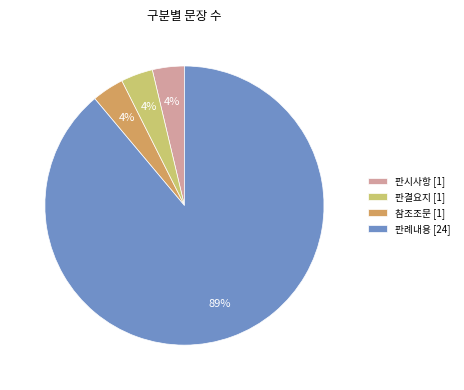

To the nearest percent, what percentage of the pie is 참조조문 [1]?

4%